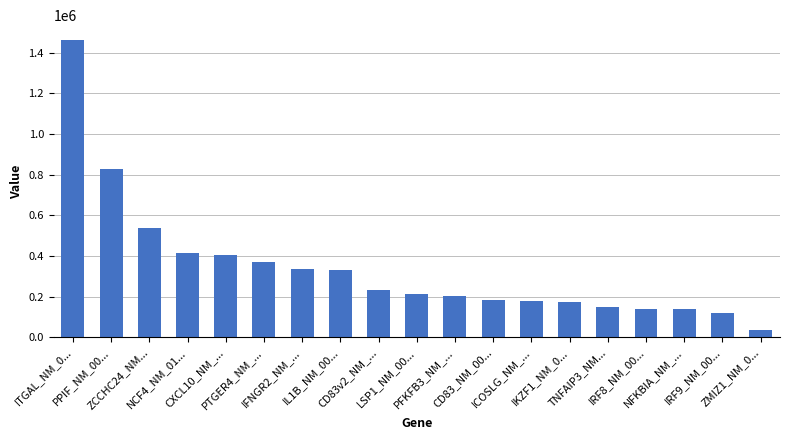

What is the difference between the second highest and minimum values?

788392